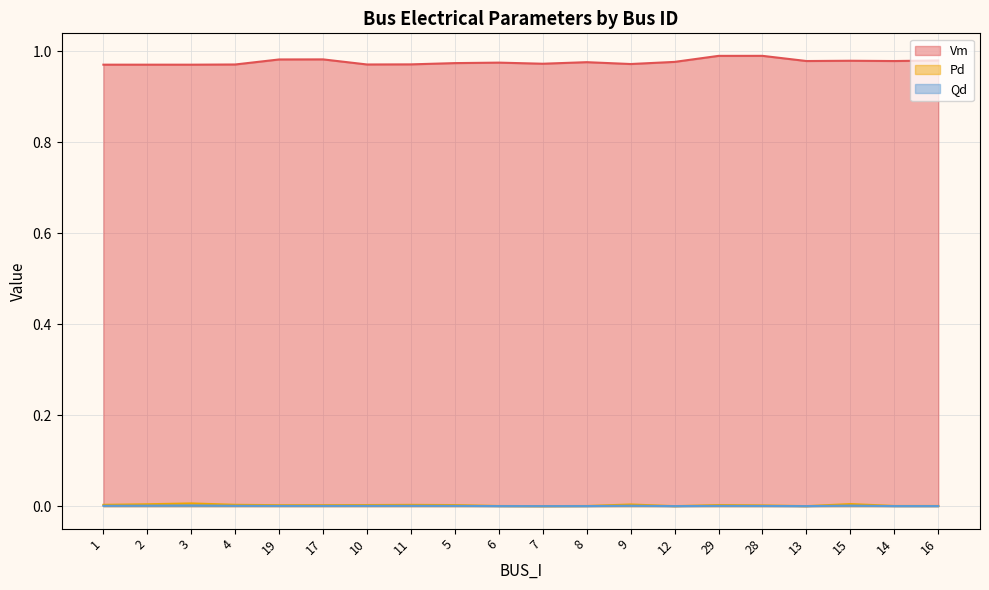

Reading right to left, what are all the values shown in this chart?

Vm: 16=1.0	14=1.0	15=1.0	13=1.0	28=1.0	29=1.0	12=1.0	9=1.0	8=1.0	7=1.0	6=1.0	5=1.0	11=1.0	10=1.0	17=1.0	19=1.0	4=1.0	3=1.0	2=1.0	1=1.0
Pd: 16=0.0	14=0.0	15=0.0	13=0.0	28=0.0	29=0.0	12=0.0	9=0.0	8=0.0	7=0.0	6=0.0	5=0.0	11=0.0	10=0.0	17=0.0	19=0.0	4=0.0	3=0.0	2=0.0	1=0.0
Qd: 16=0.0	14=0.0	15=0.0	13=0.0	28=0.0	29=0.0	12=0.0	9=0.0	8=0.0	7=0.0	6=0.0	5=0.0	11=0.0	10=0.0	17=0.0	19=0.0	4=0.0	3=0.0	2=0.0	1=0.0